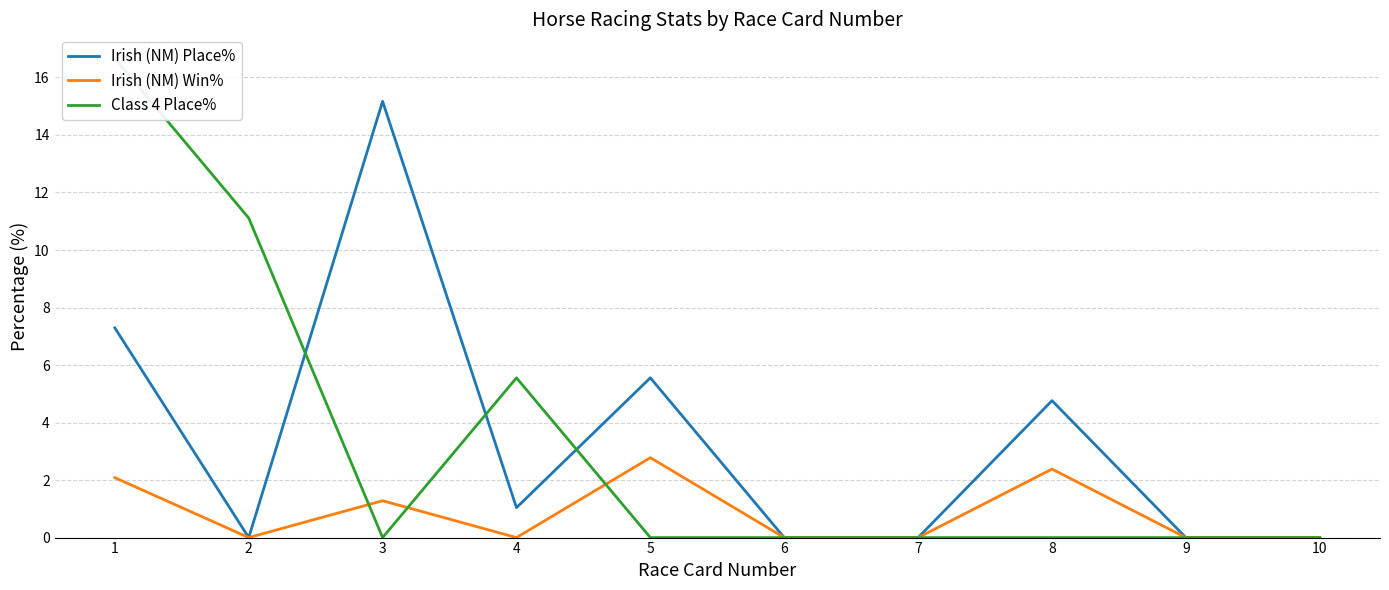

What is the sum of all Irish (NM) Place% values?

33.8